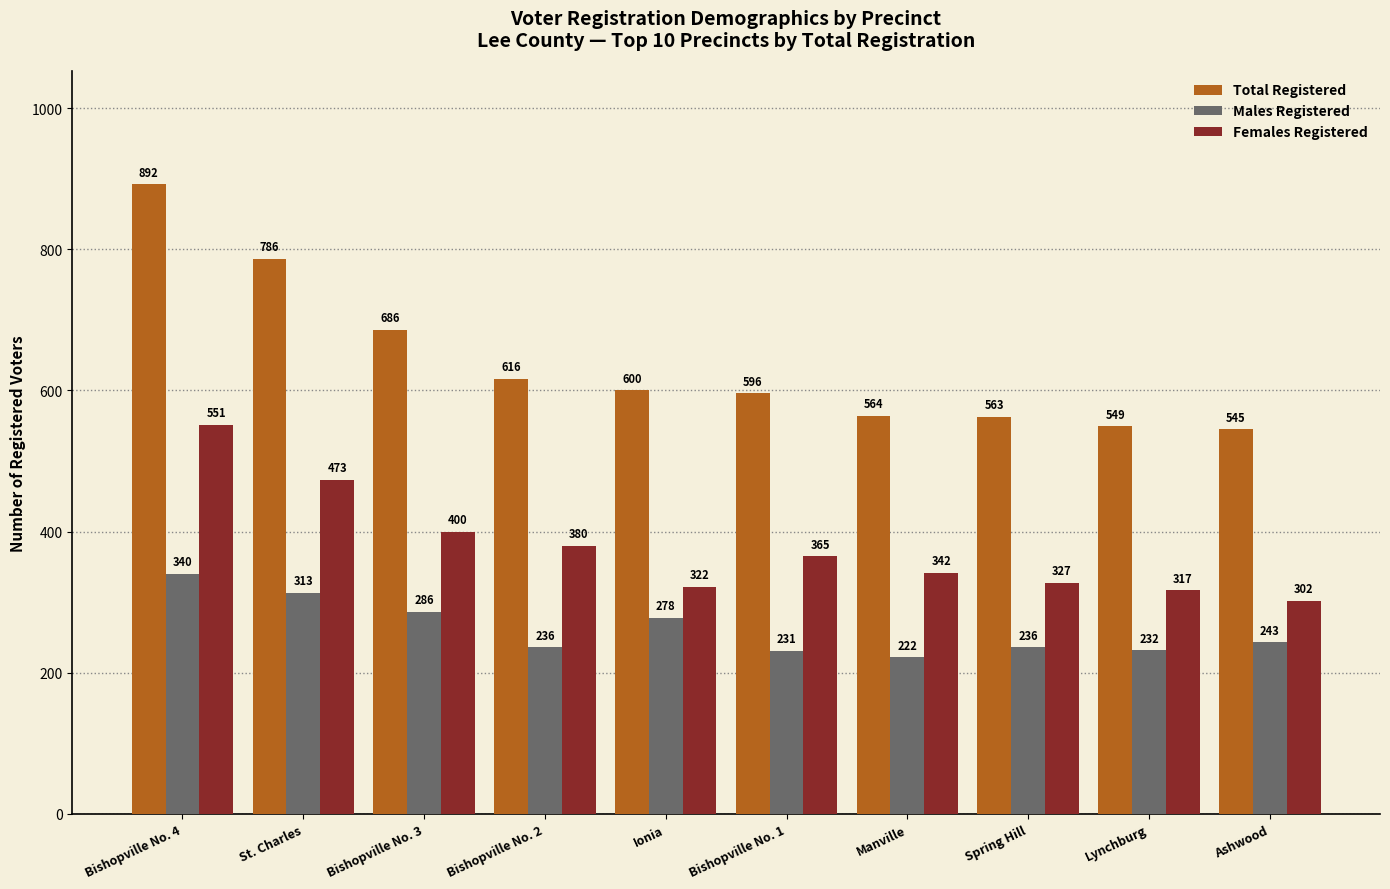

Between St. Charles and Lynchburg, which series saw the biggest shift?

Total Registered